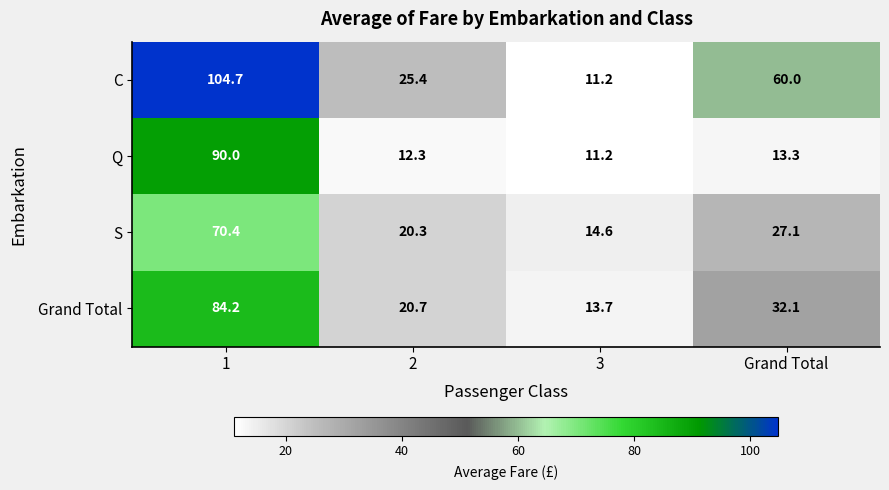

At which category does the chart reach its minimum across all series?

3